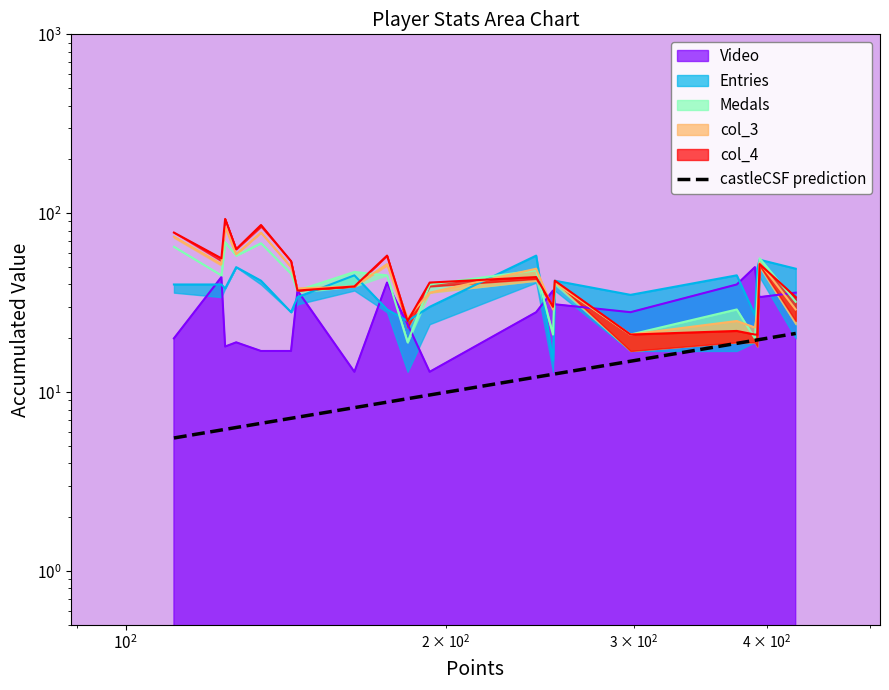

Reading right to left, extract all data points from this chart.

21.3	19.7	19.6	19.5	18.8	14.9	12.7	12.6	12.2	9.7	9.2	8.8	8.2	7.2	7.2	6.7	6.3	6.2	6.2	5.5